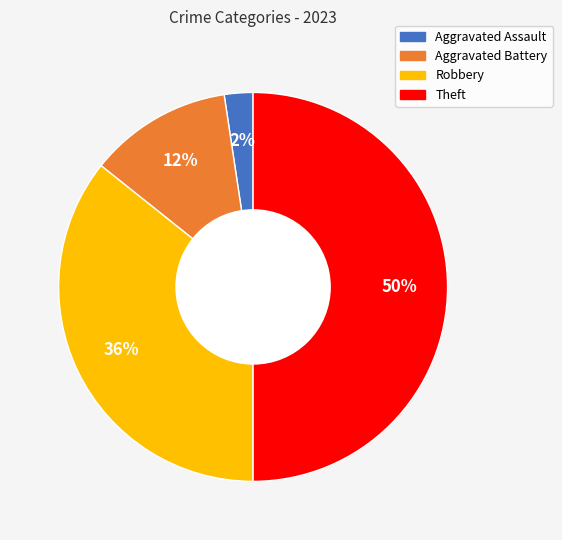

To the nearest percent, what portion does Aggravated Assault represent?

2%